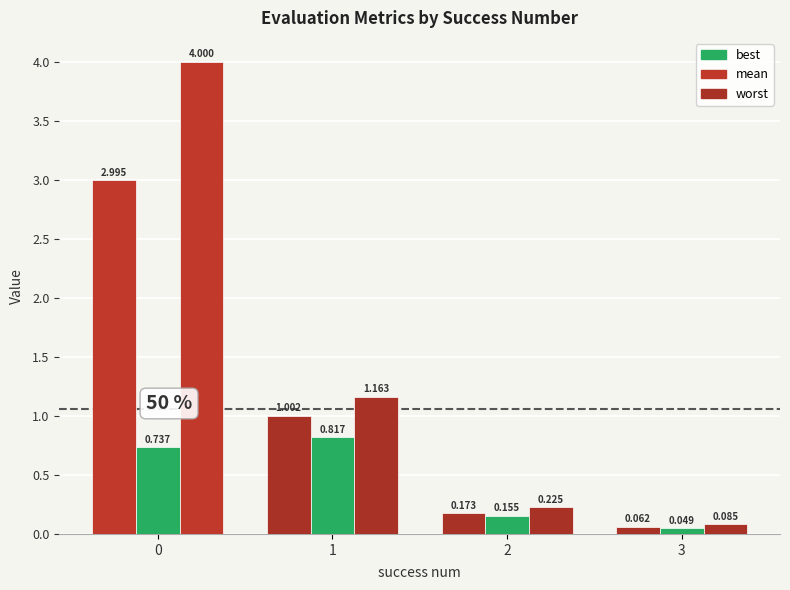

What is the sum of the mean values at 1 and 0?

4.0